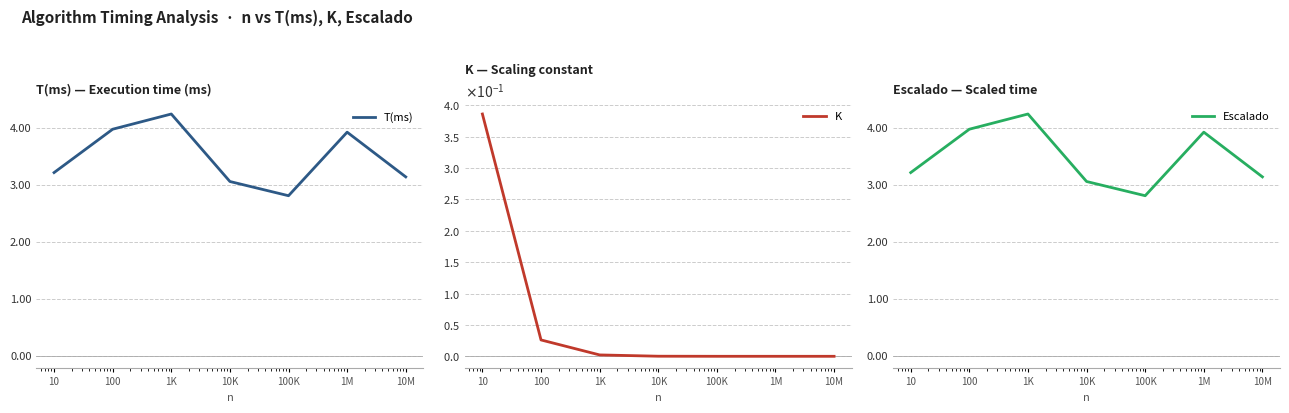

What are all the series names shown in the legend?

T(ms), K, Escalado